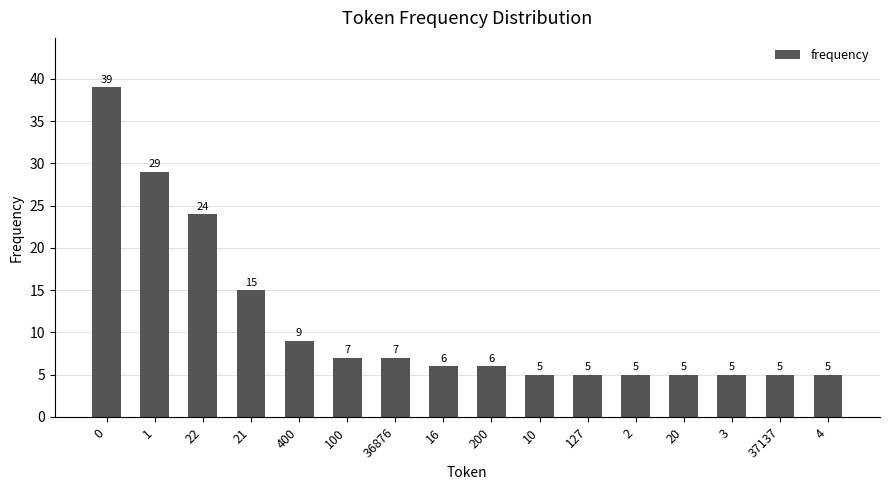

What is the minimum value shown in the chart?

5